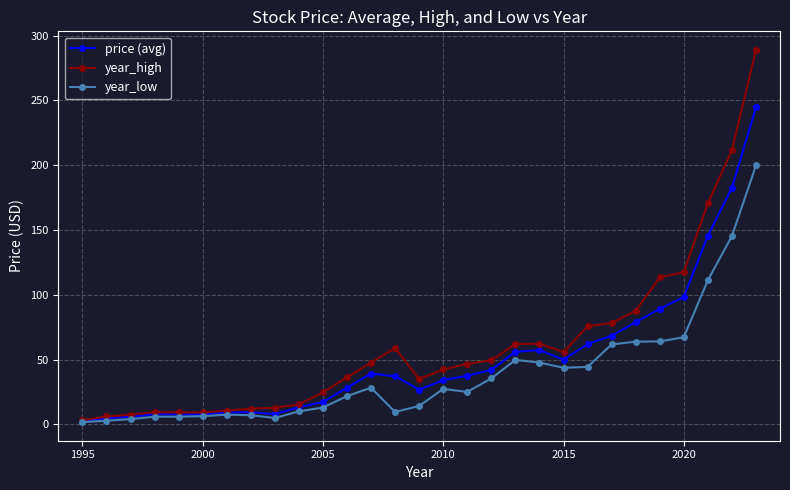

What is the value of the year_low point at the 24th from the left?

63.8